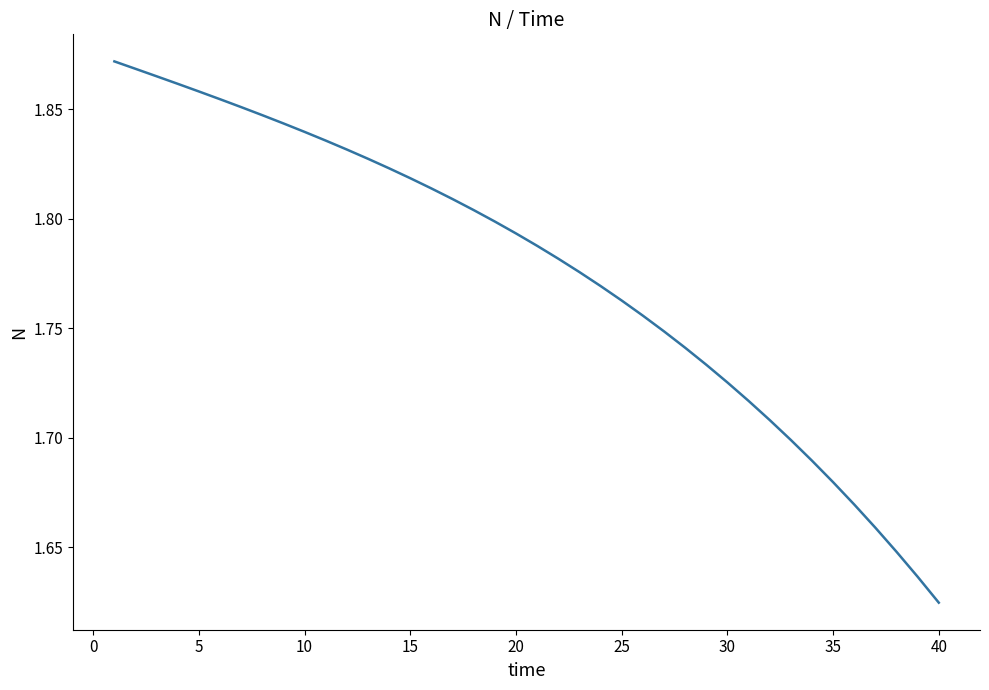

What is the difference between the maximum and minimum values?

0.2